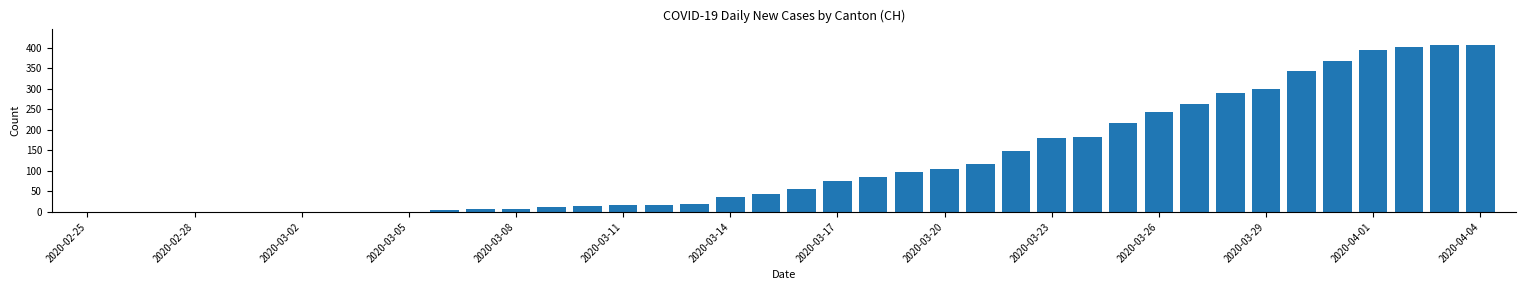

What is the maximum value shown in the chart?

406